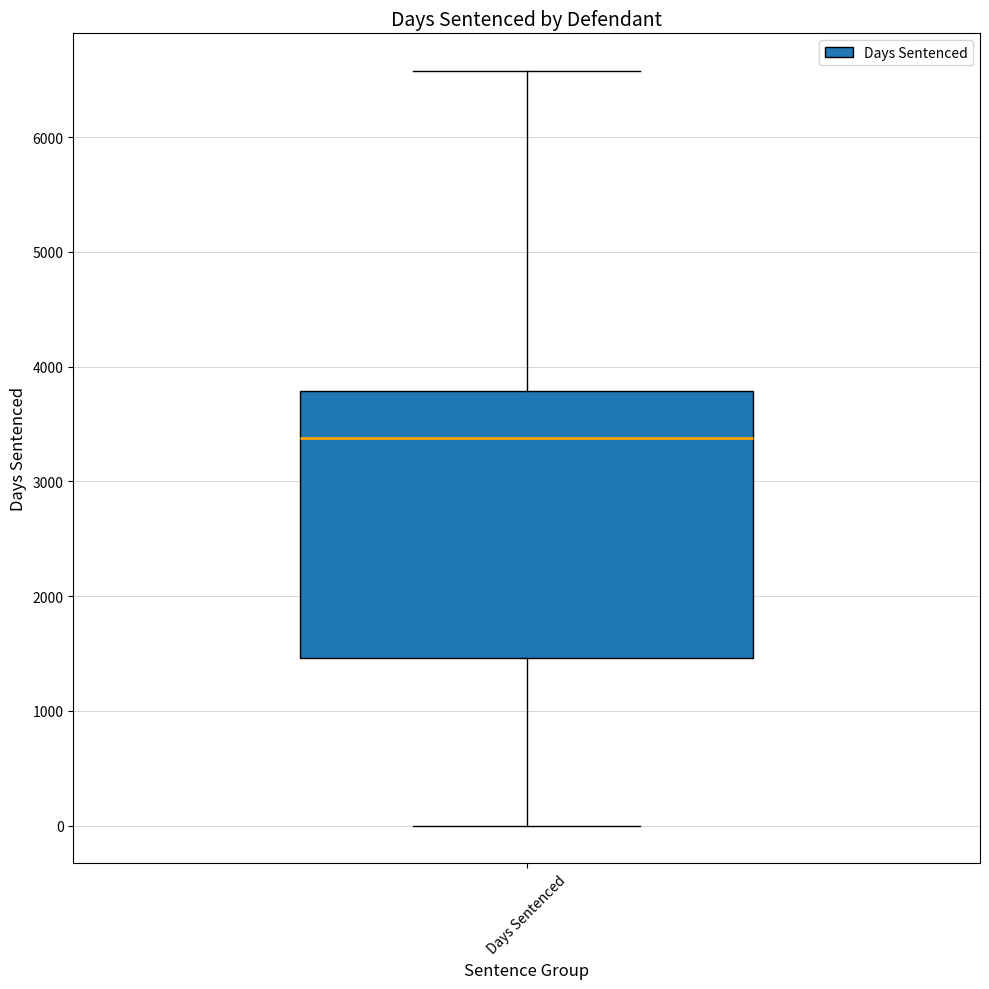

Transcribe this box plot: give where the median line is, the range the box spans, and where the two whiskers end, as read against the y-axis. The values are not printed on the chart, so give them approximately, as read against the axis.

median 3400, box 1500 to 3800, whiskers 0 to 6600